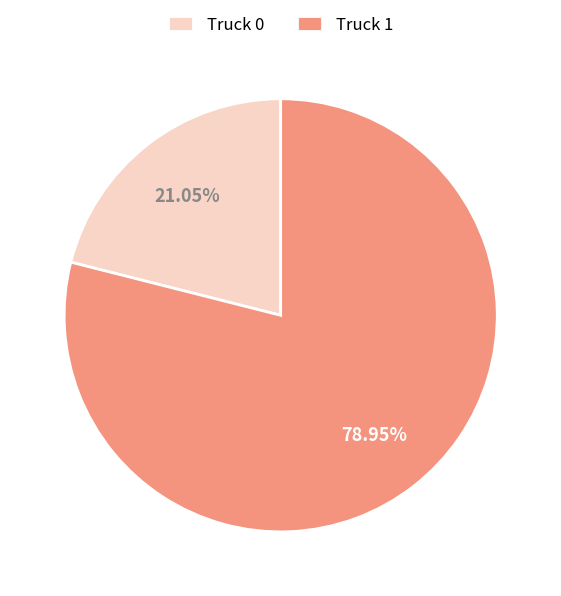

The Truck 0 slice represents 21% of the pie. True or false?

True